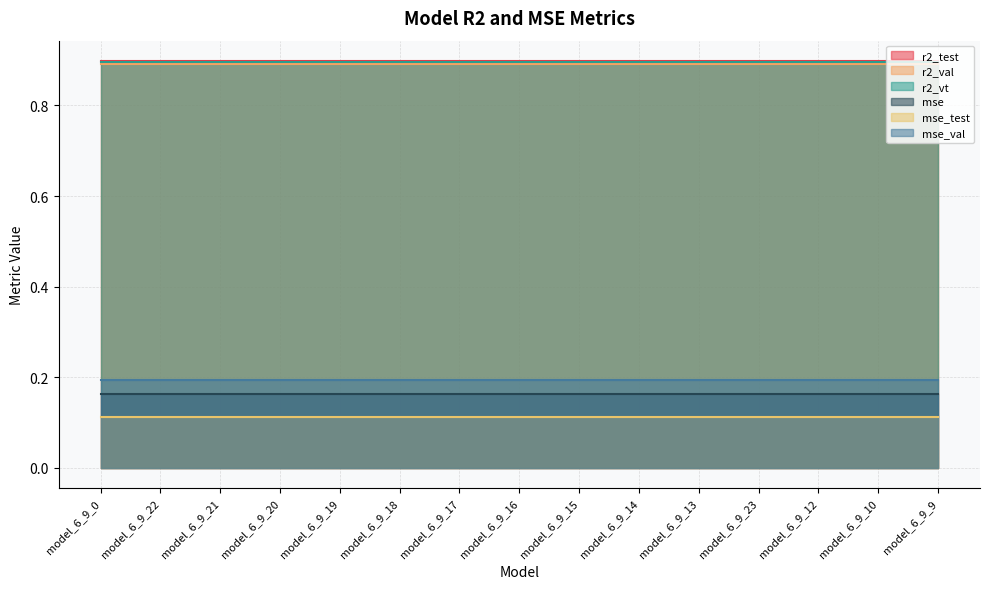

True or false: mse has more than 1 points higher than both neighbors.

False